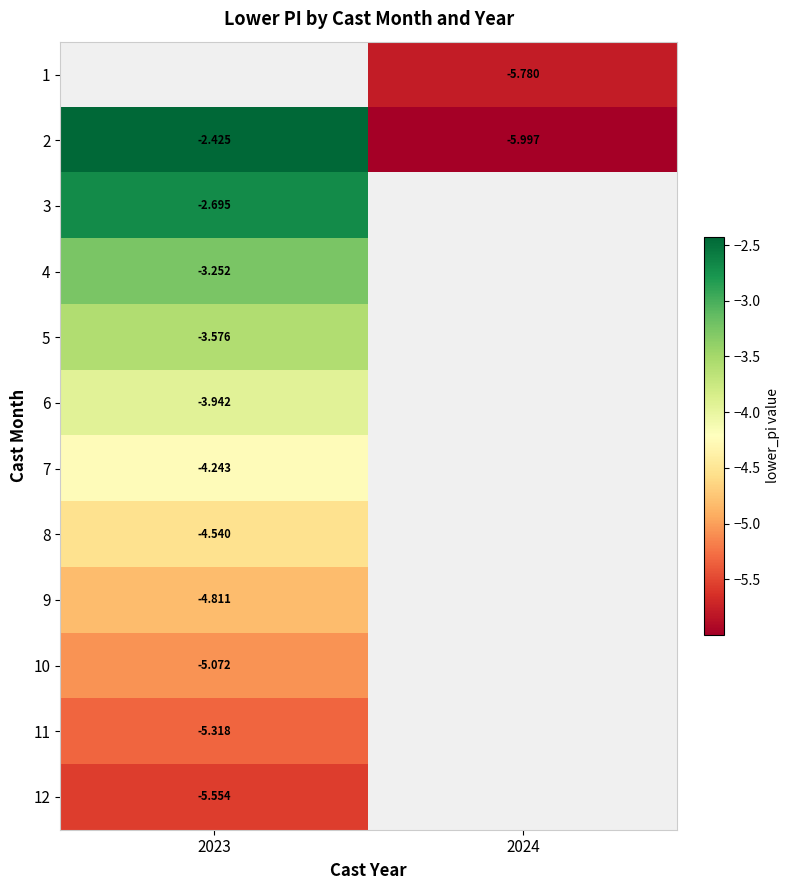

Between 2023 and 2024, which is larger?

2024